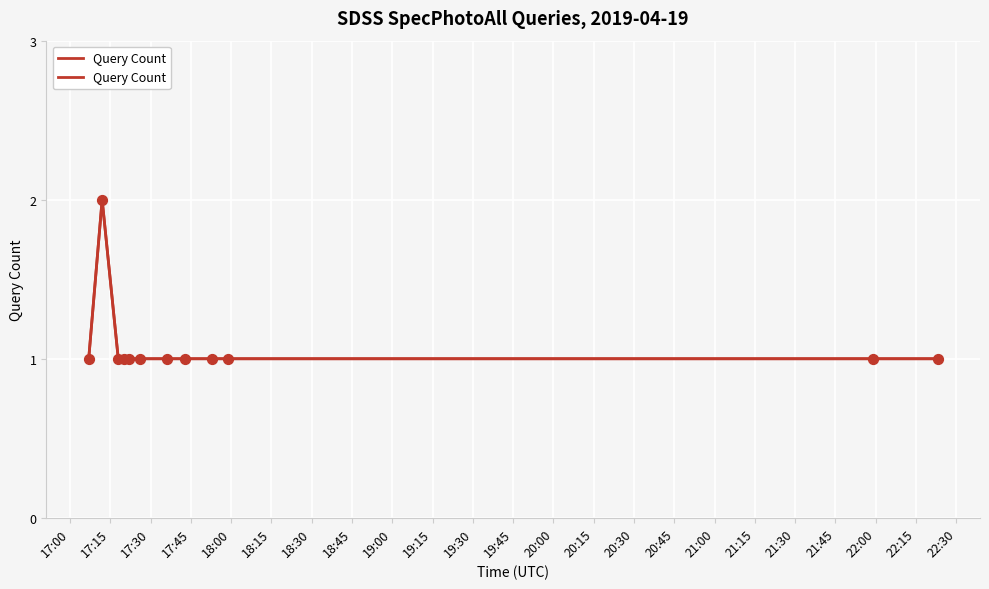

Approximately how many times larger is the value at 19:30 compared to 19:45?

1.0